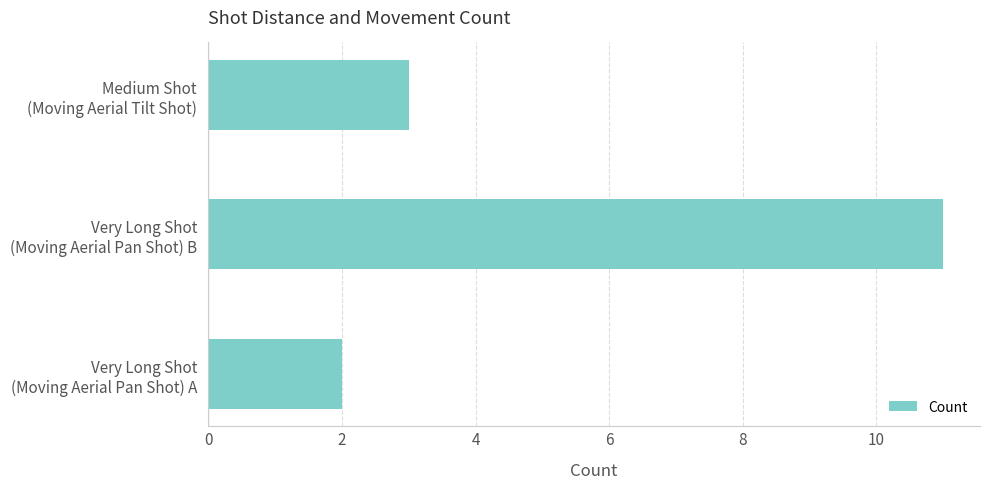

Rank the categories by value from lowest to highest.

Very Long Shot
(Moving Aerial Pan Shot) A, Medium Shot
(Moving Aerial Tilt Shot), Very Long Shot
(Moving Aerial Pan Shot) B